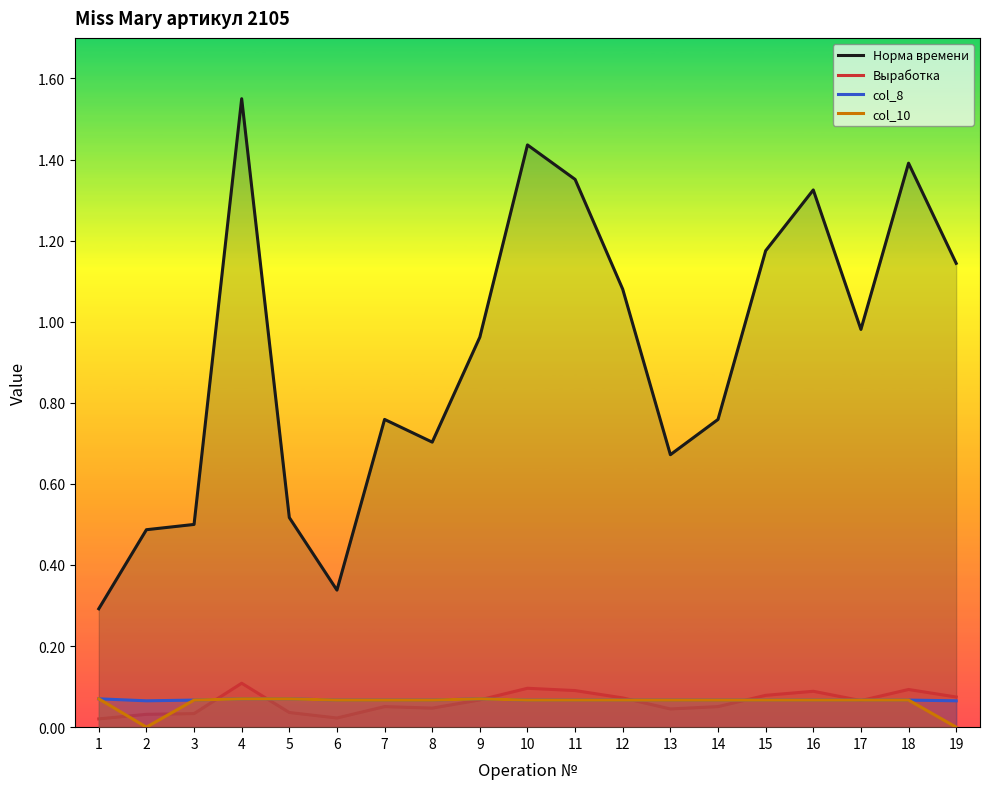

How many intersections are there between Выработка and col_8?

7